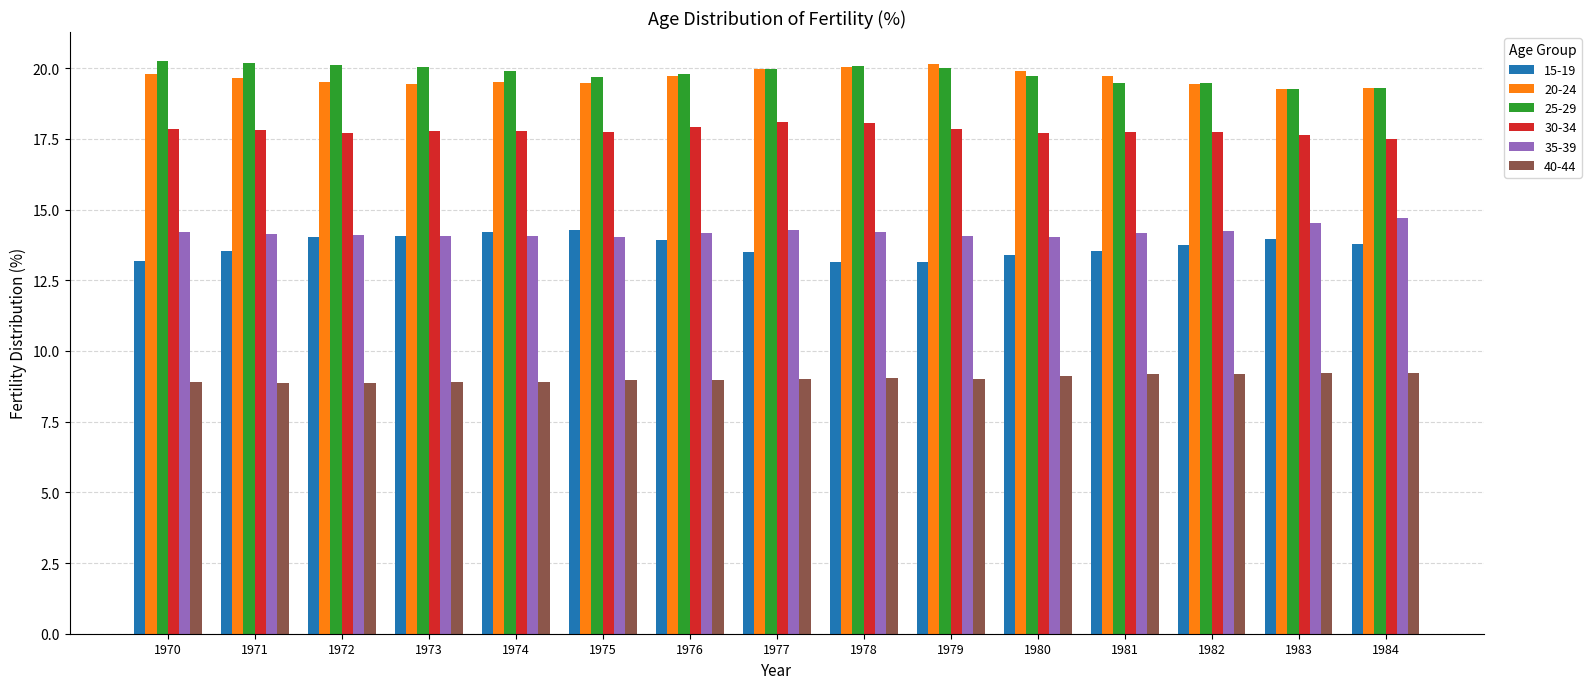

What is the value of the 25-29 bar at the 11th from the left?

19.7